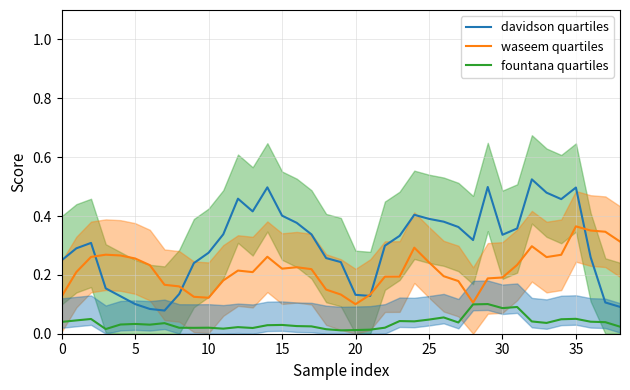

How many interior local valleys does the waseem quartiles series have?

6